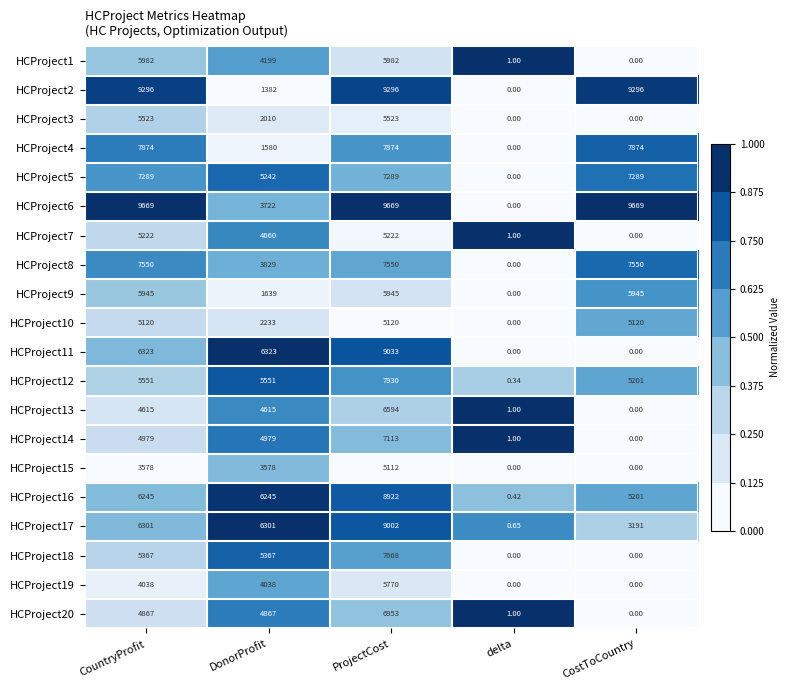

At which category is the sum across all series the highest?

ProjectCost